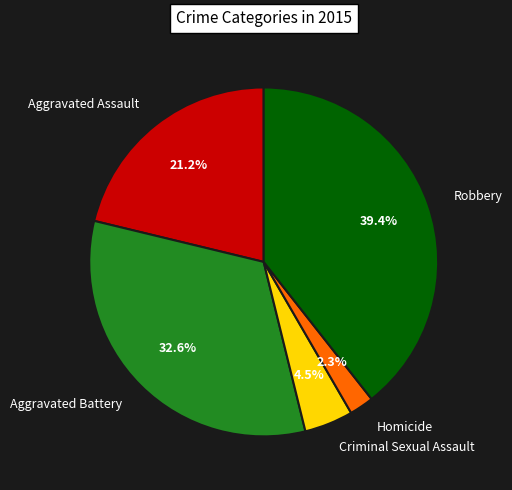

How many slices are in this pie chart?

5